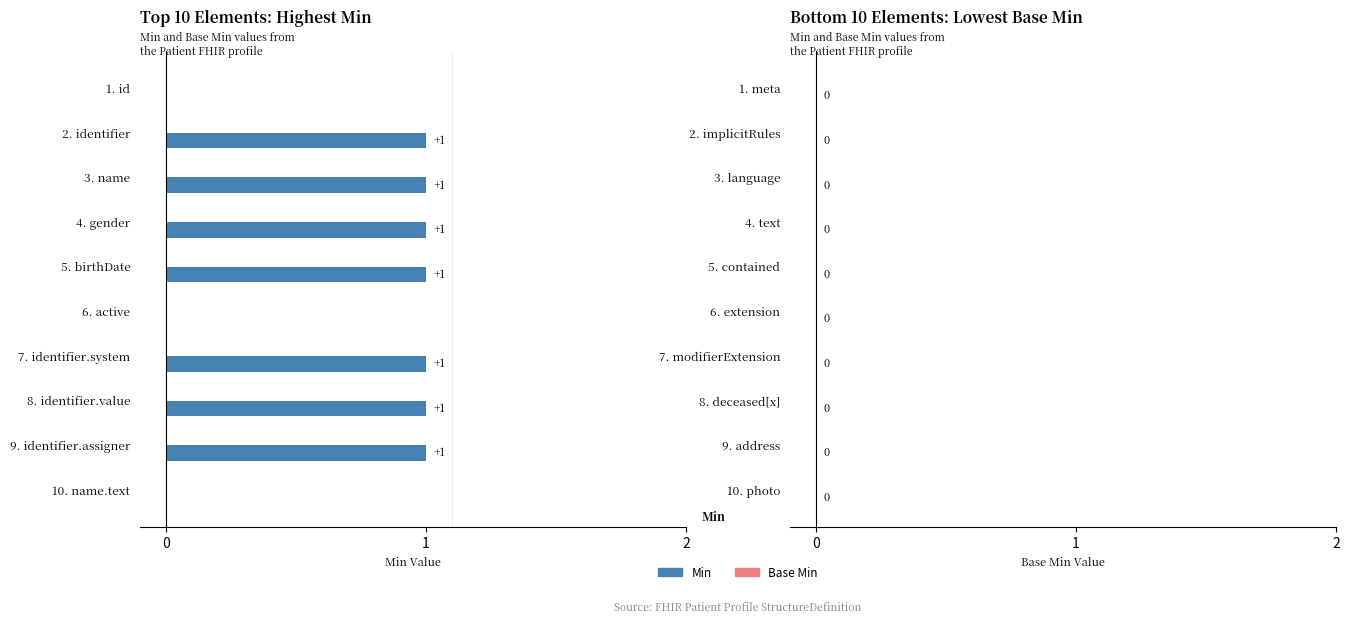

Are the bars horizontal?

Yes